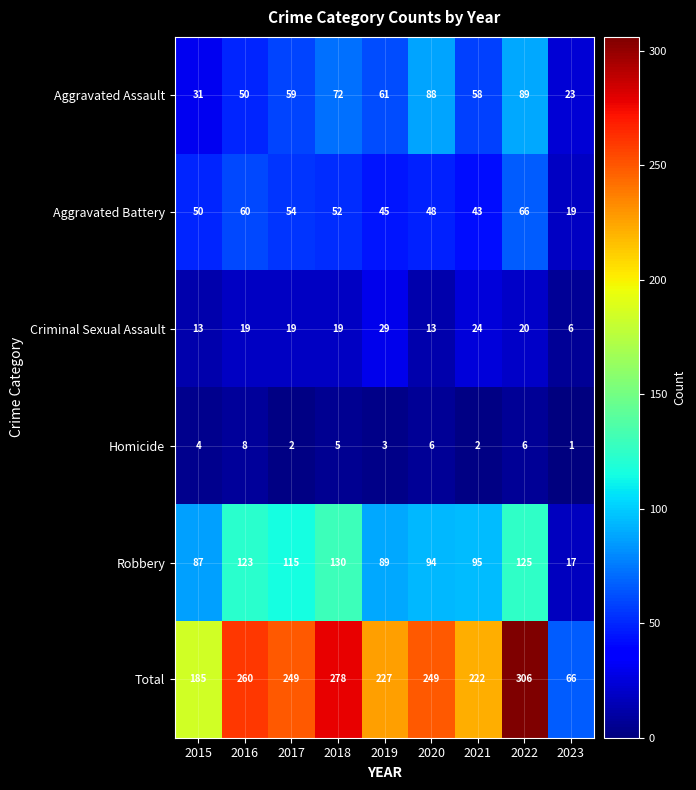

Rank the series at 2018 from highest to lowest value.

Total, Robbery, Aggravated Assault, Aggravated Battery, Criminal Sexual Assault, Homicide